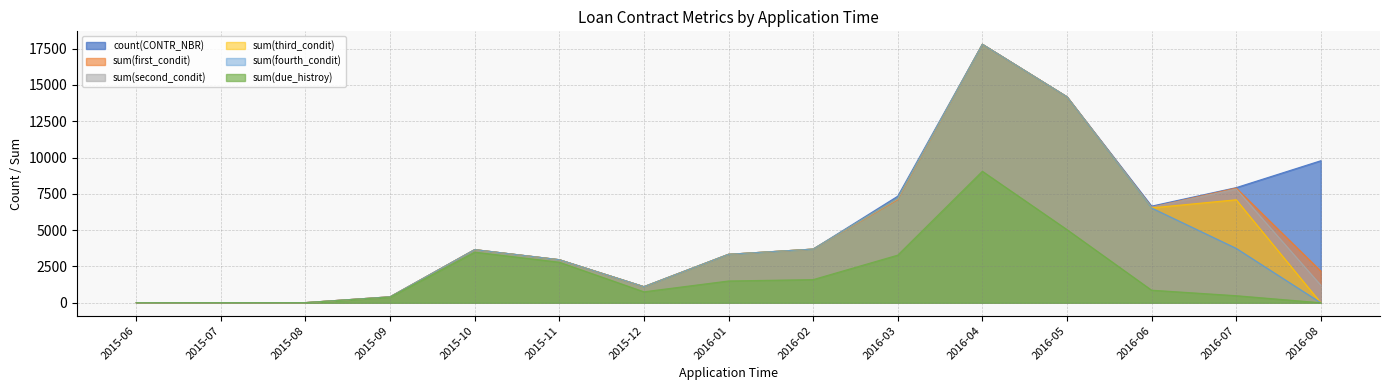

At which label does sum(due_histroy) first exceed 865?

2015-10